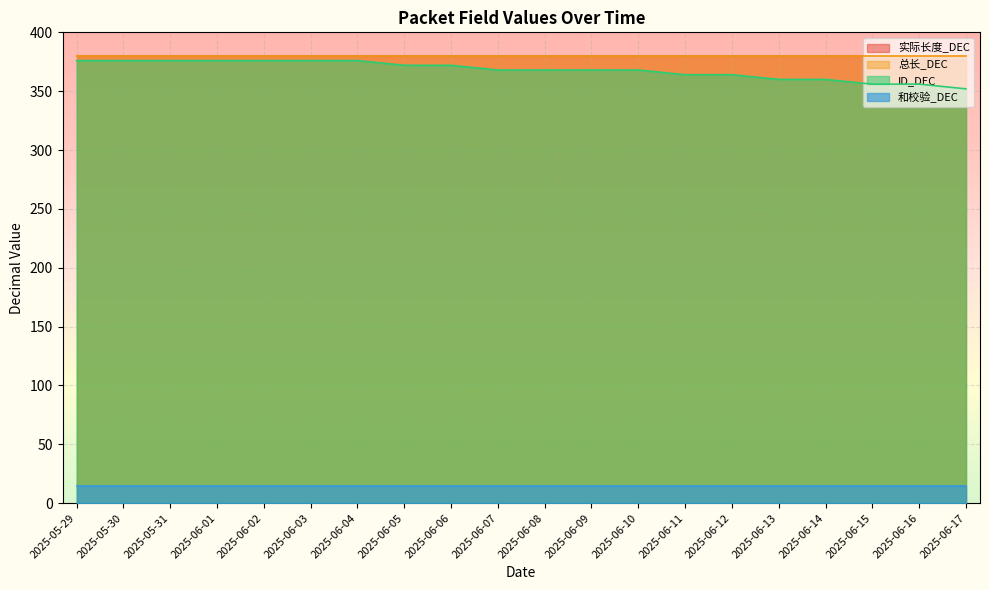

Is it true that 总长_DEC equals 193 at 2025-06-08?

False